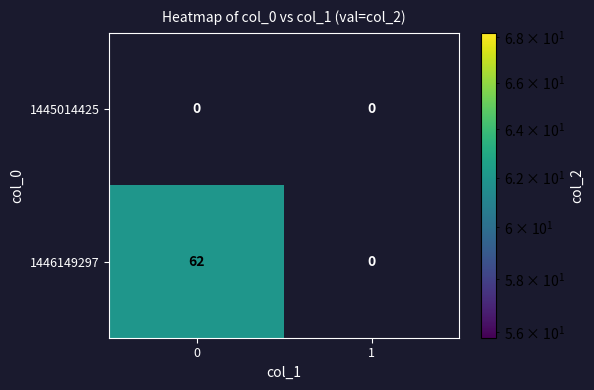

The value of 1446149297 at 0 is 62. True or false?

True